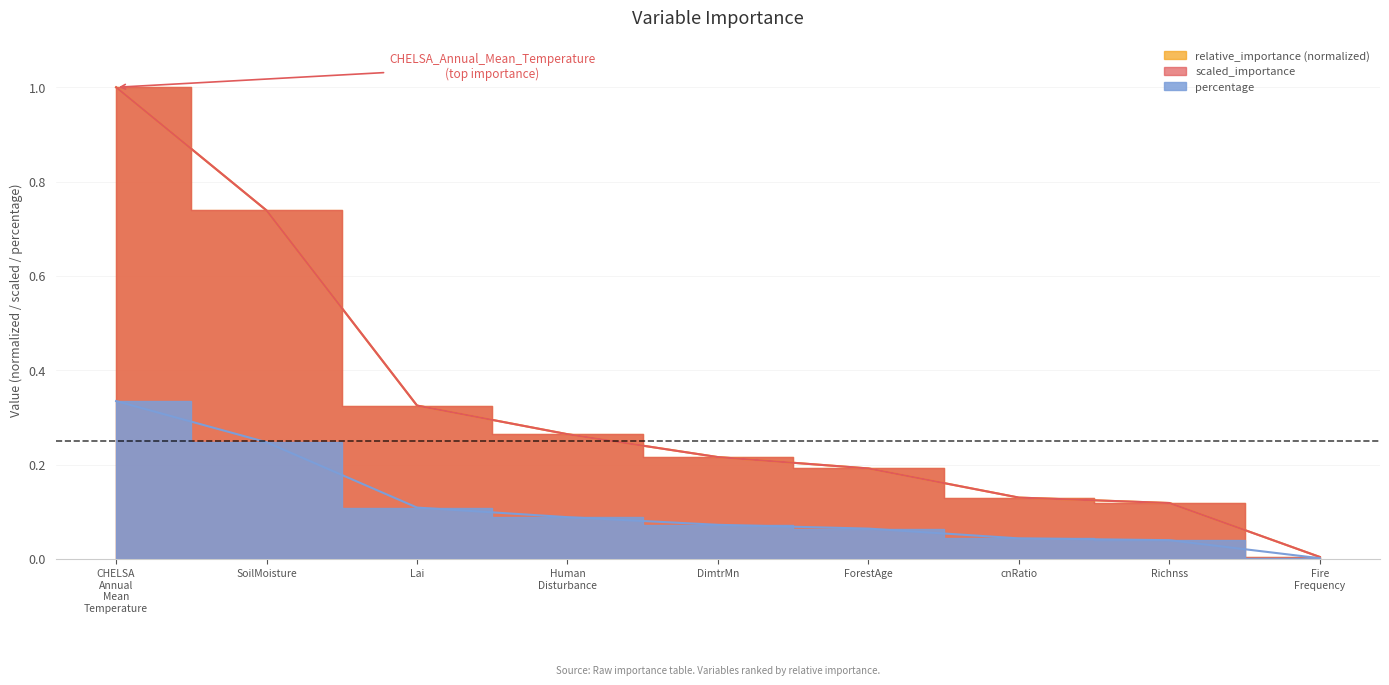

Reading left to right, transcribe all the data shown in this chart.

relative_importance: 1.0	0.7	0.3	0.3	0.2	0.2	0.1	0.1	0.0
scaled_importance: 1.0	0.7	0.3	0.3	0.2	0.2	0.1	0.1	0.0
percentage: 0.3	0.2	0.1	0.1	0.1	0.1	0.0	0.0	0.0